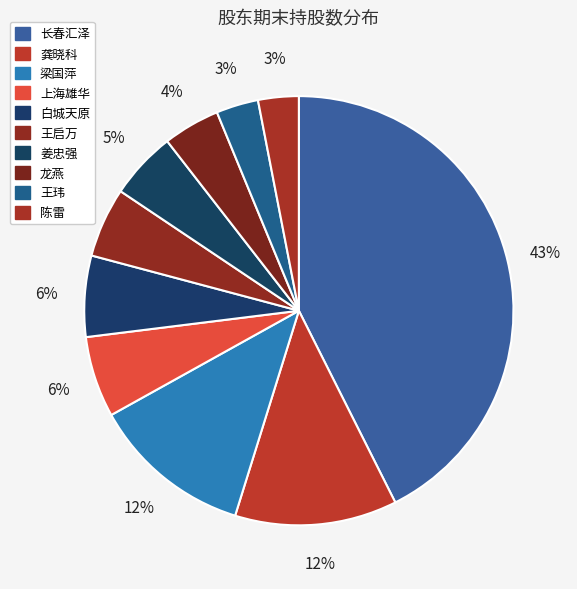

How many segments does this pie chart have?

10